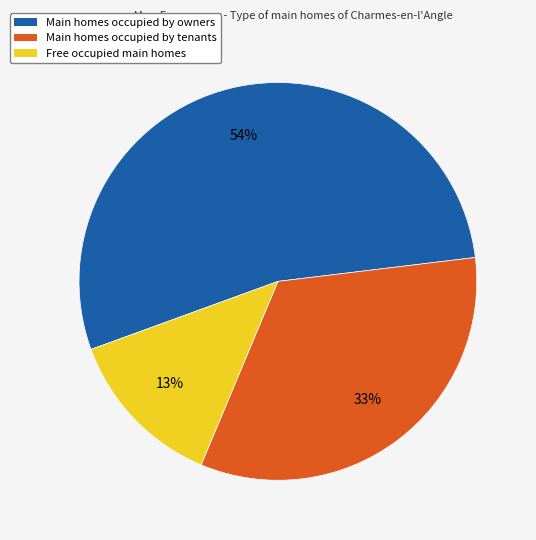

How many slices are in this pie chart?

3